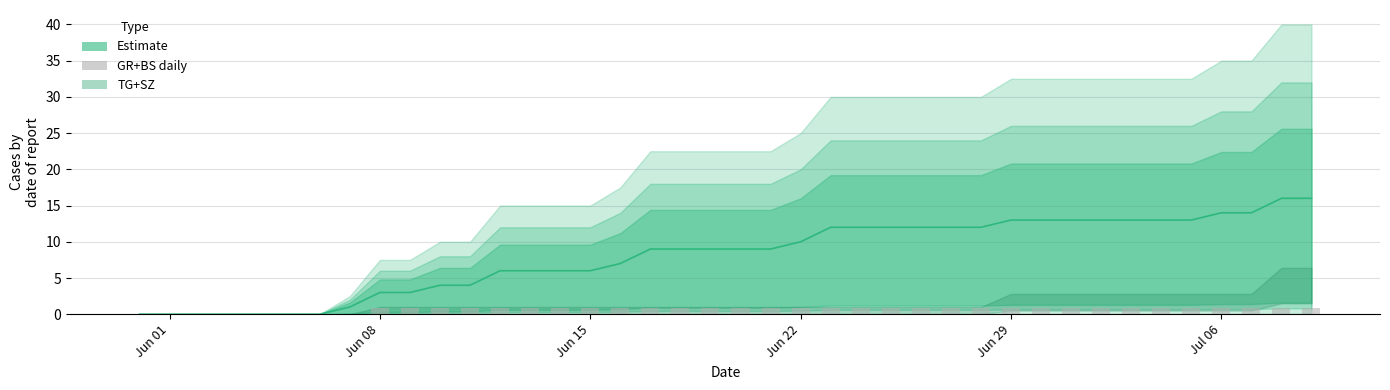

How many positive values are there?

32